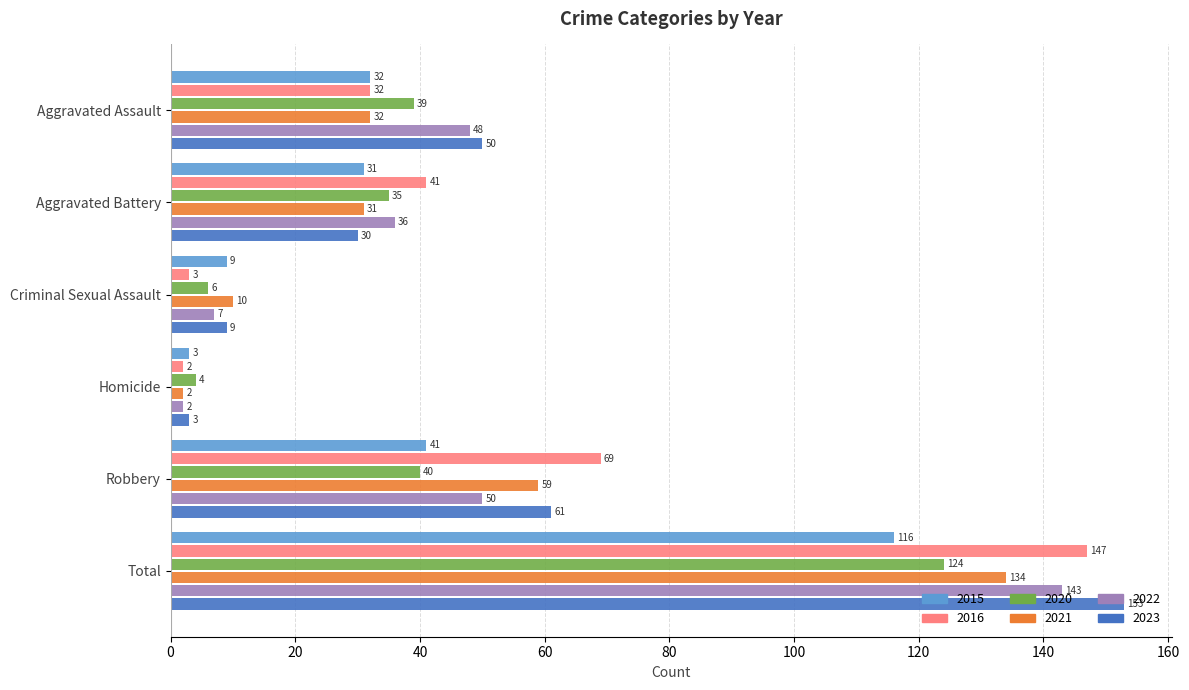

Which series has the largest total across all categories?

2023